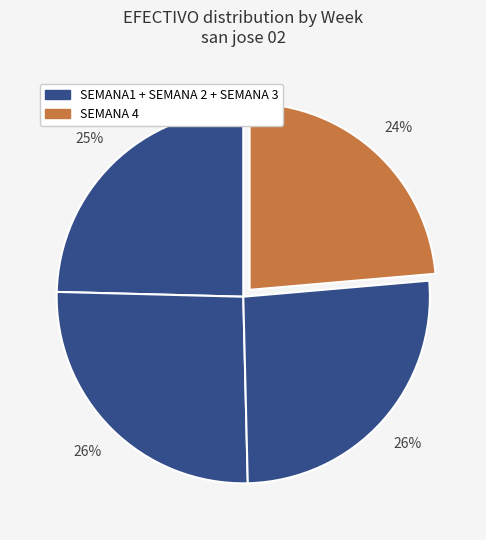

How many segments does this pie chart have?

4